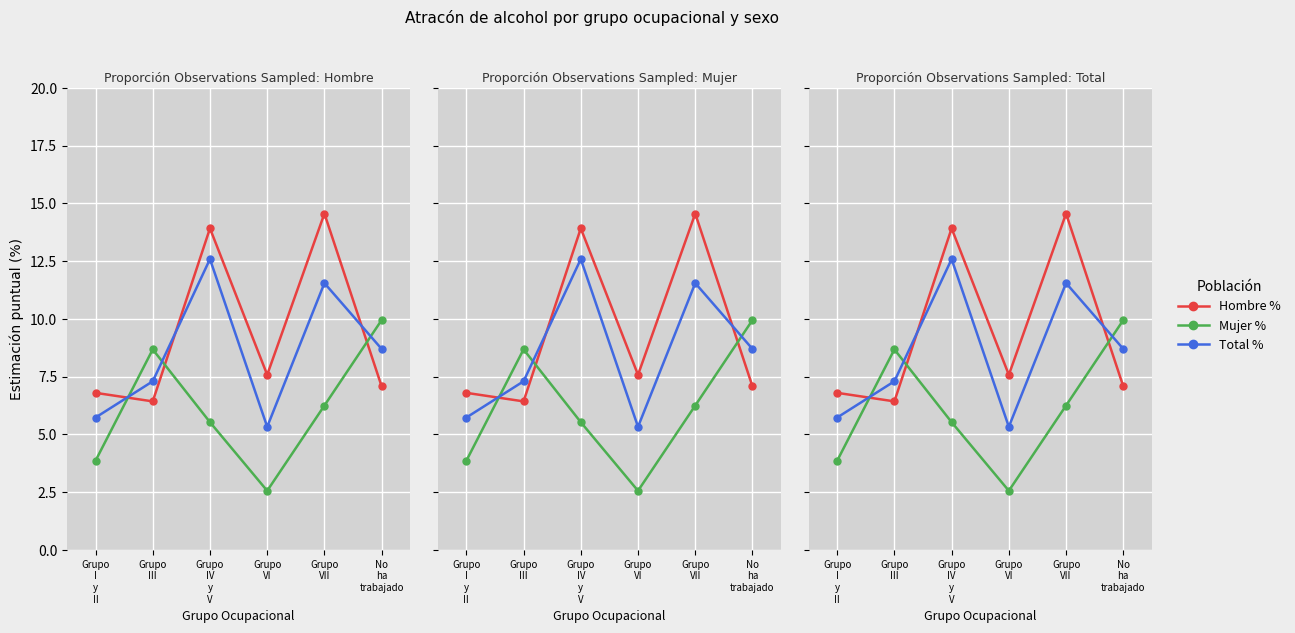

The value of Mujer % at Grupo
I
y
II is 3.9. True or false?

True